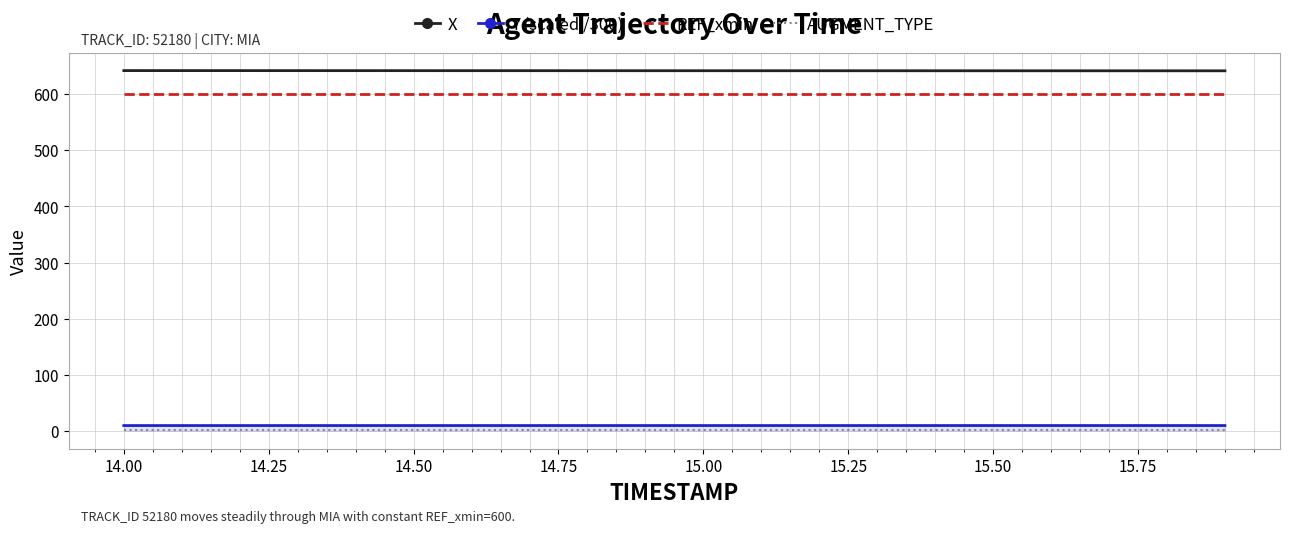

True or false: Y (scaled /300) and AUGMENT_TYPE cross at least once.

False